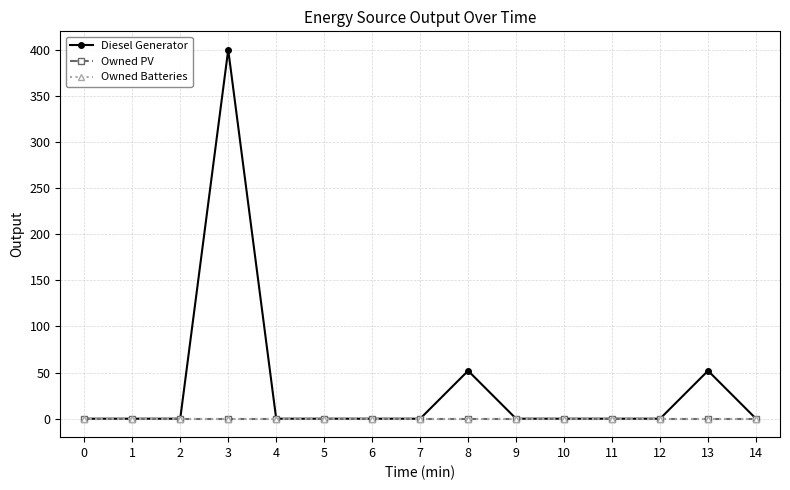

Does the chart have visible grid lines?

Yes